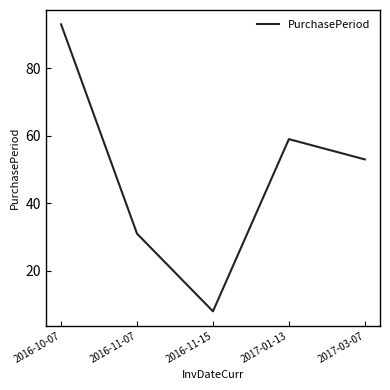

How many interior local valleys (lower than both neighbors) does the data have?

1